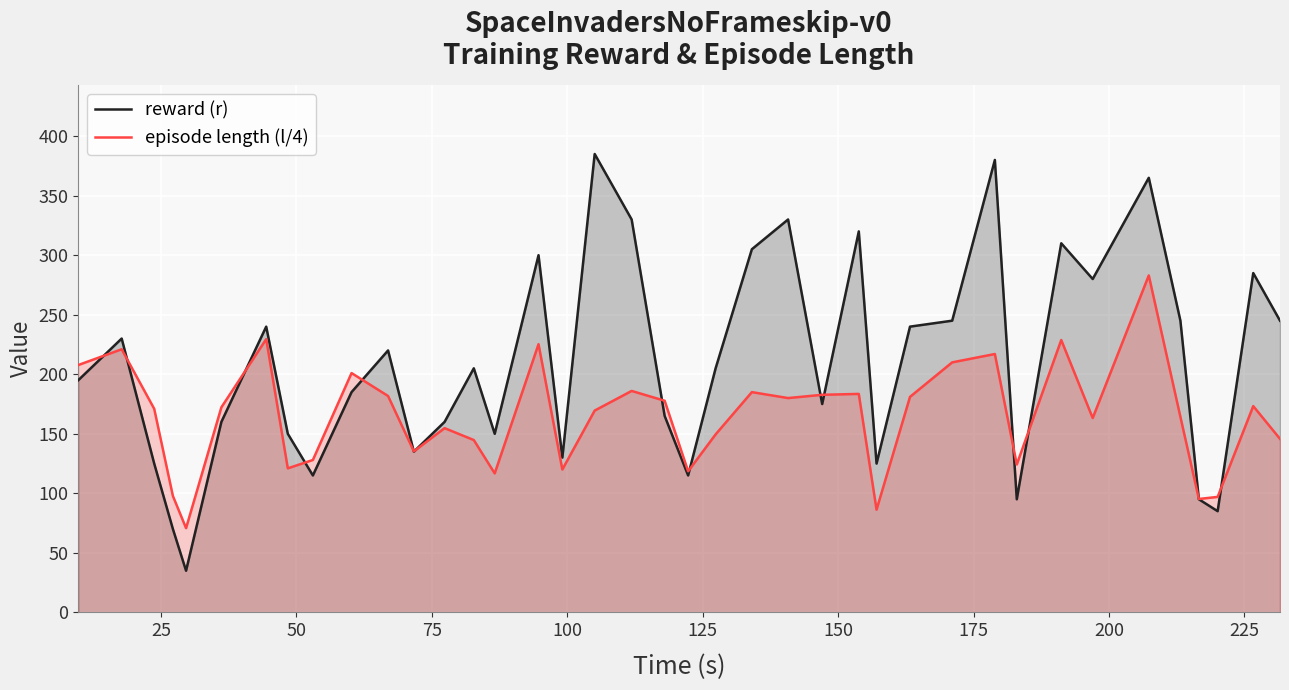

What are all the series names shown in the legend?

reward (r), episode length (l/4)